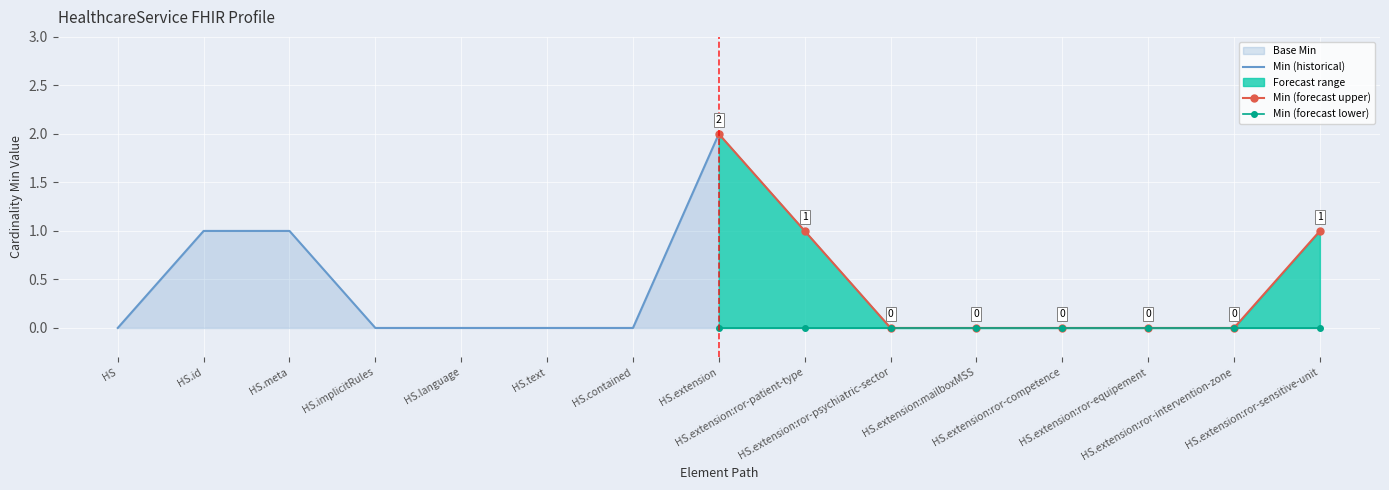

True or false: Min (historical) and Min (forecast upper) intersect in this chart.

False